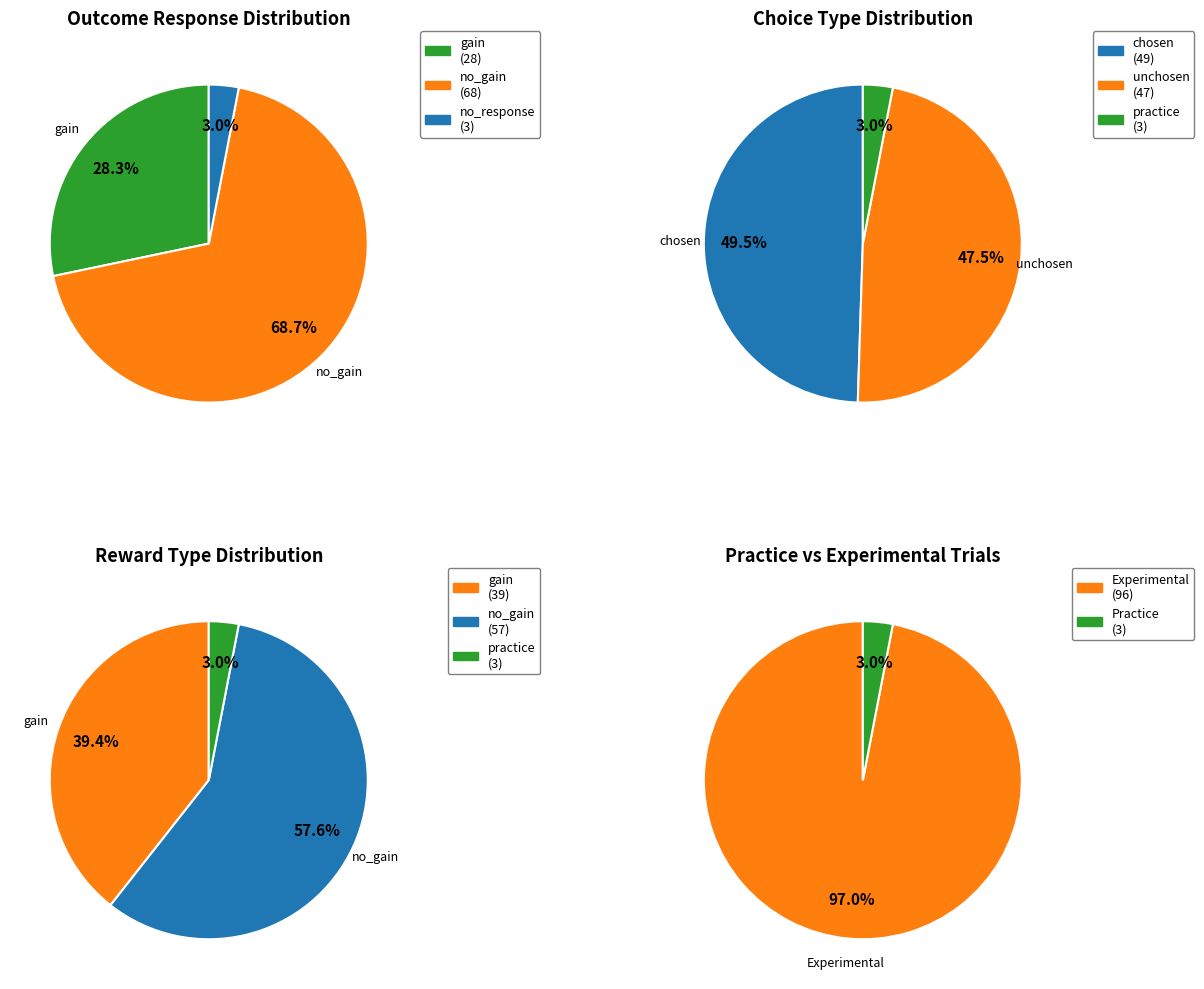

Is there any slice that represents more than half of the pie?

Yes